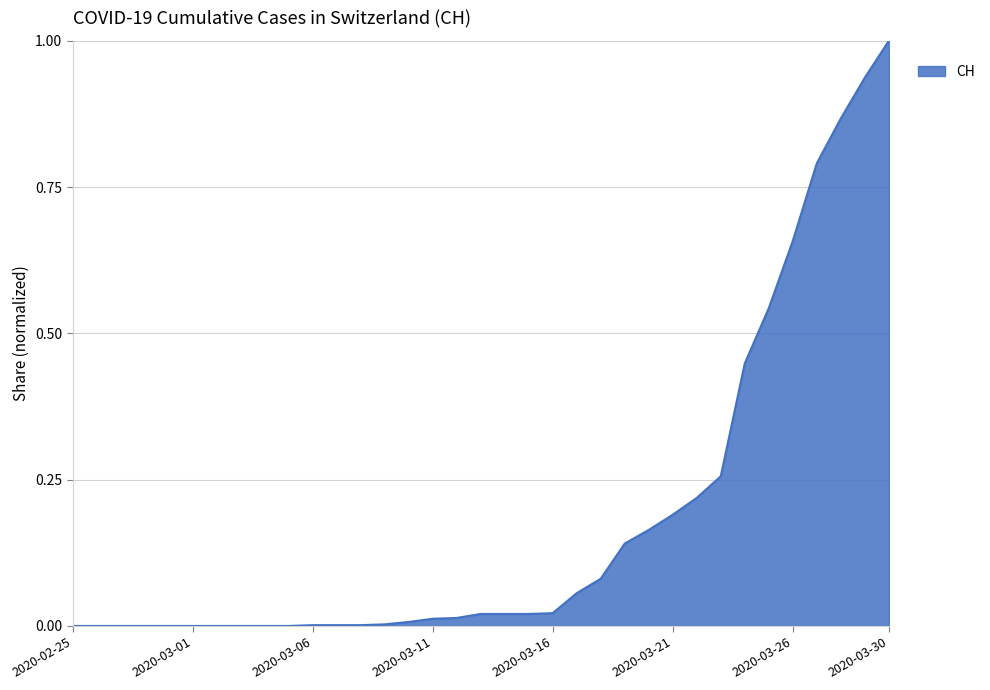

What is the difference between the maximum and minimum values?

1.0